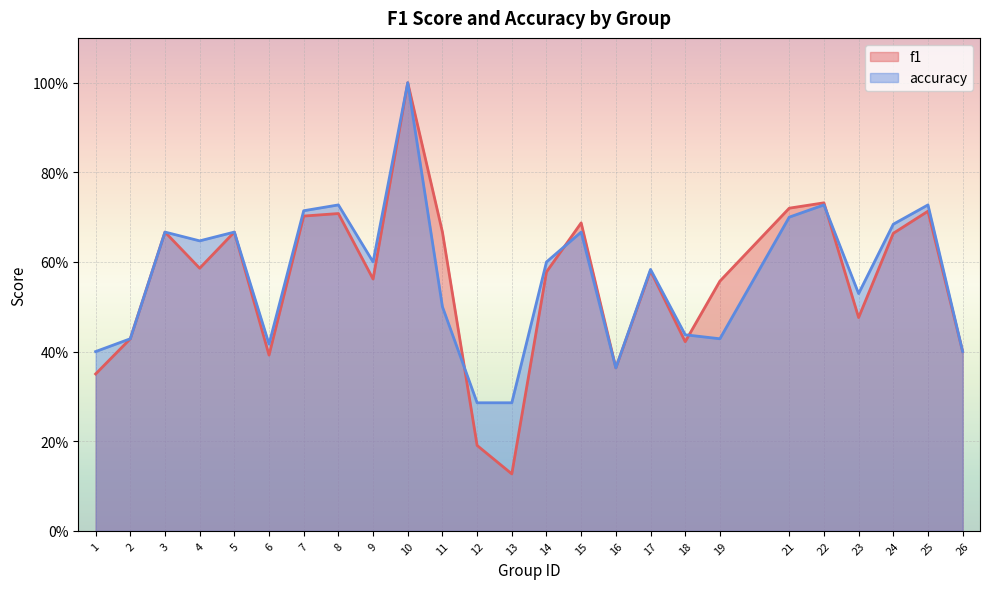

What is the approximate value of f1 at 1?

0.3